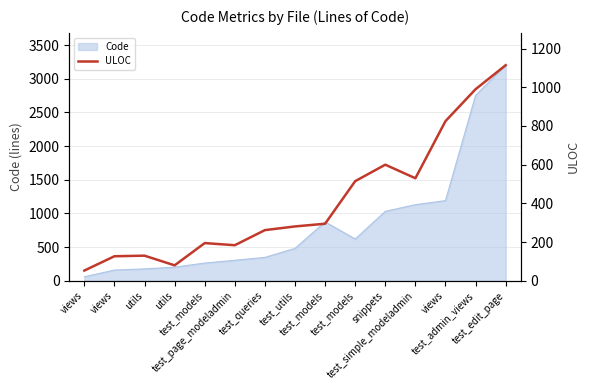

What is the sum of the values at test_admin_views and test_models?

1505